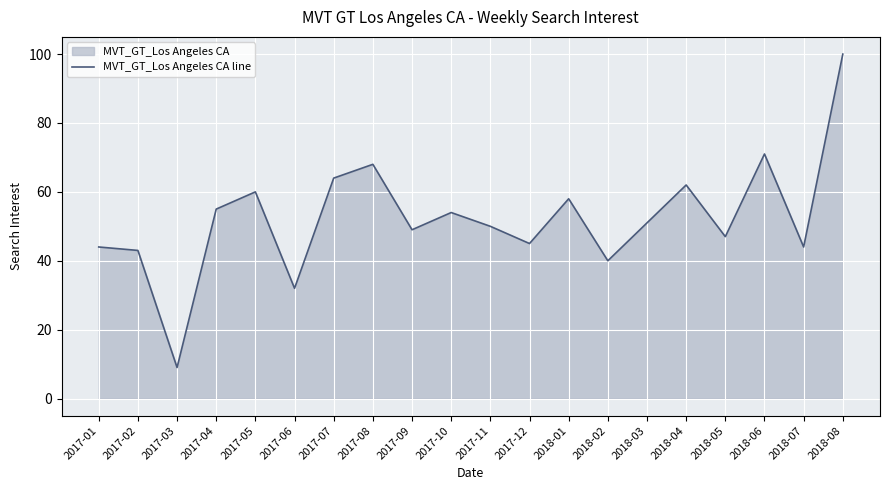

Count the number of values greater than 51.

9